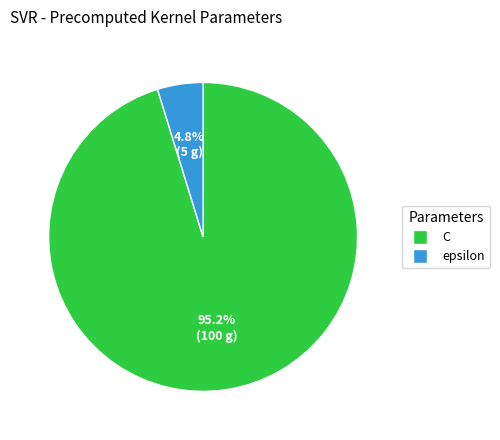

The epsilon slice represents 14% of the pie. True or false?

False